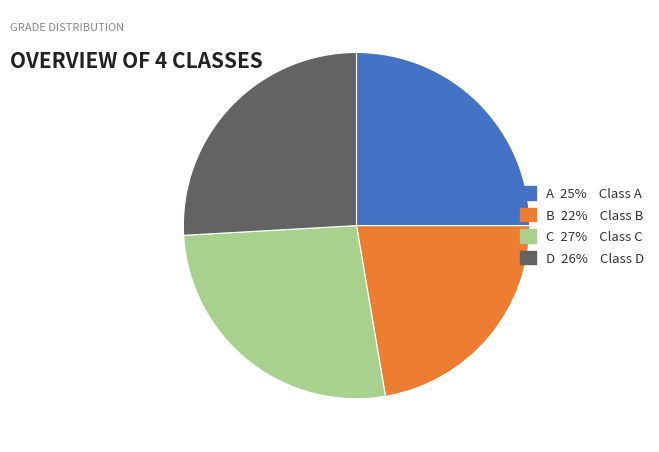

Which has a higher value, C or A?

C